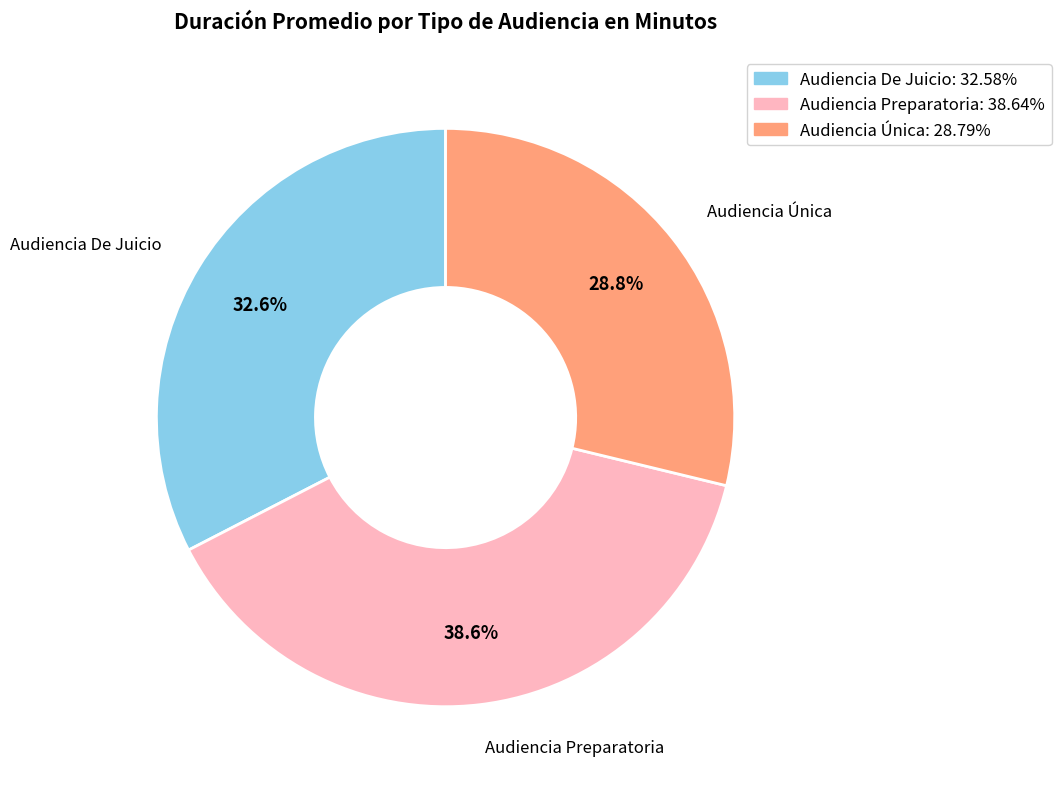

Count the number of slices in the pie.

3